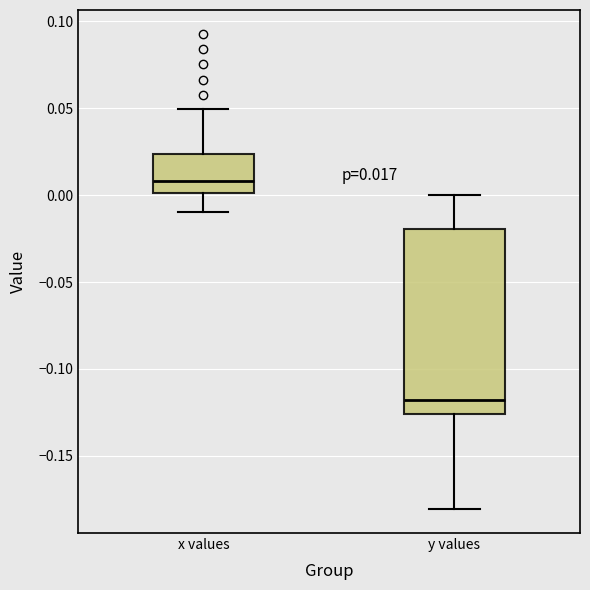

Which box's median line is the highest?

x values